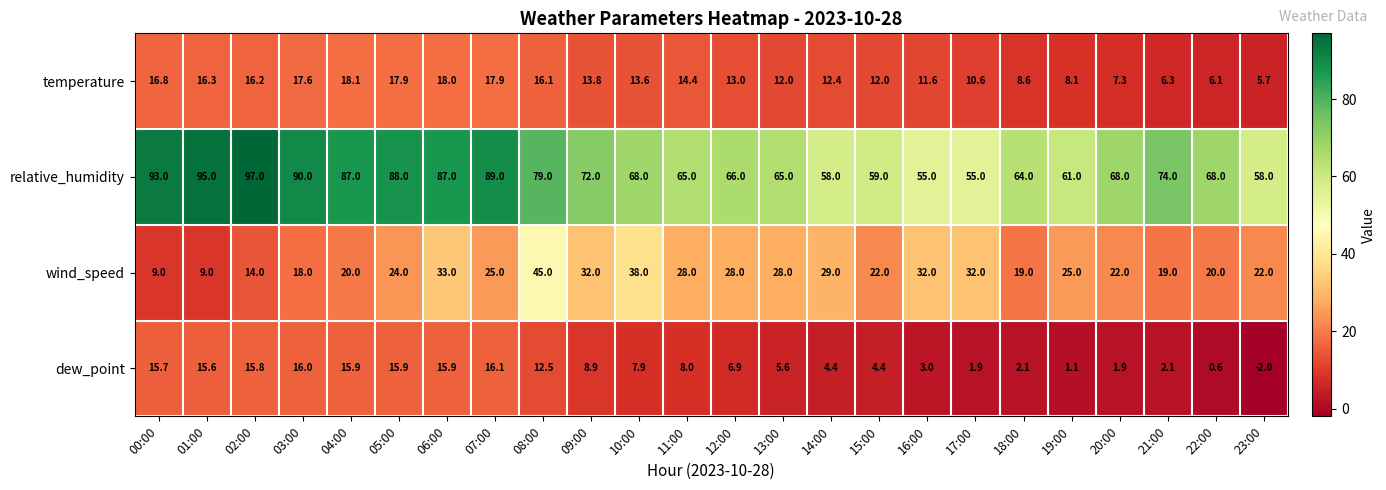

Rank the series by their maximum value, from lowest to highest.

dew_point, temperature, wind_speed, relative_humidity